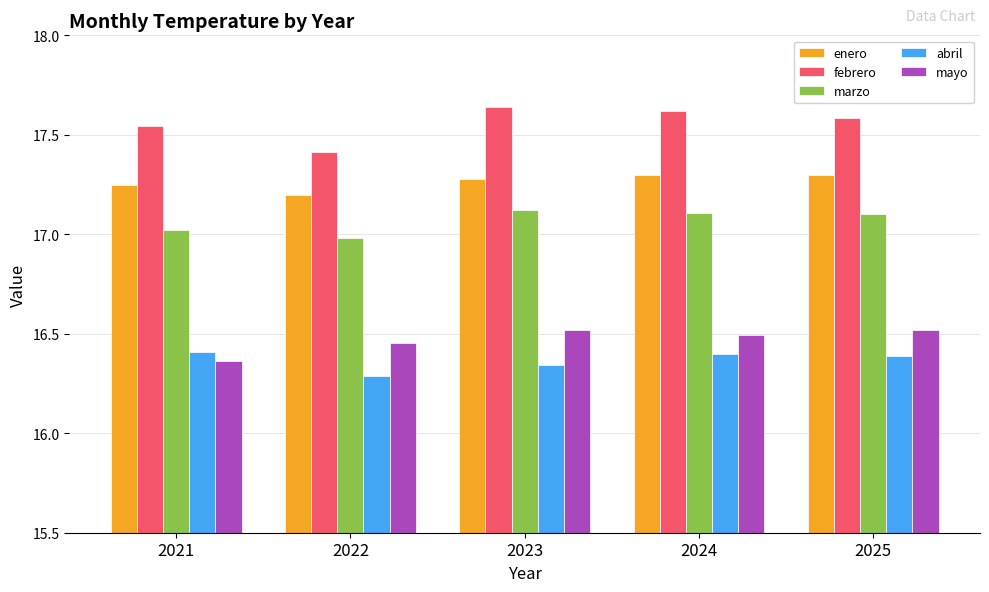

Is the value of marzo at 2021 greater than the value of mayo at 2024?

Yes